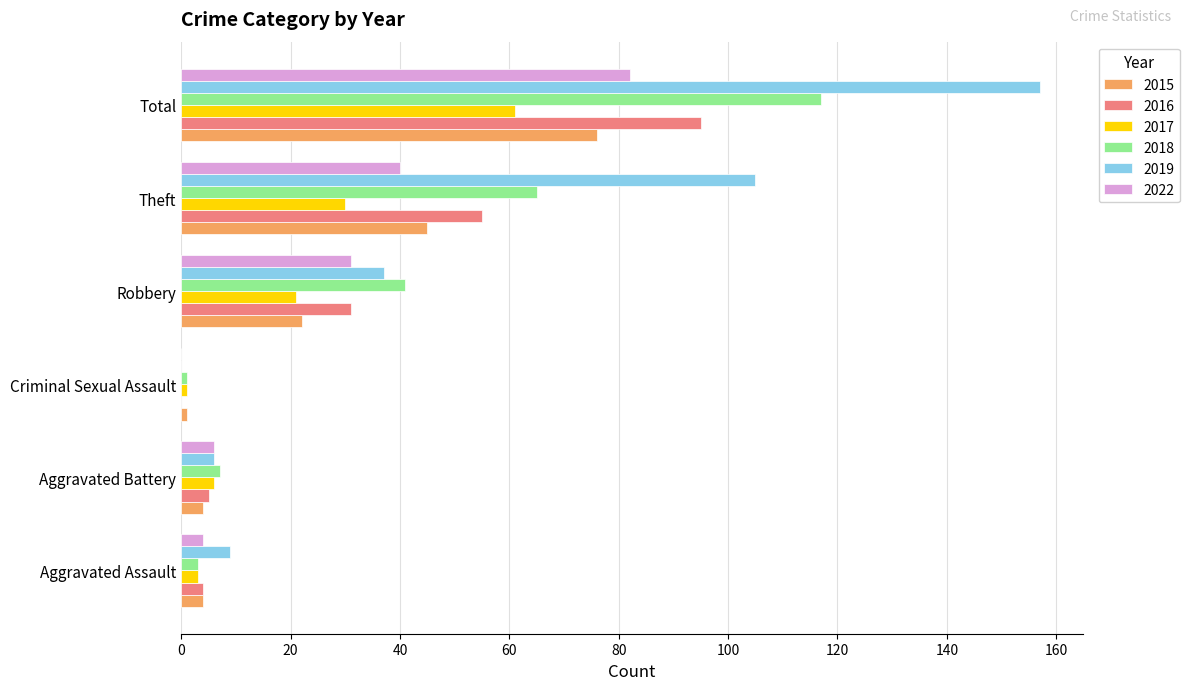

At which category is the sum across all series the highest?

Total